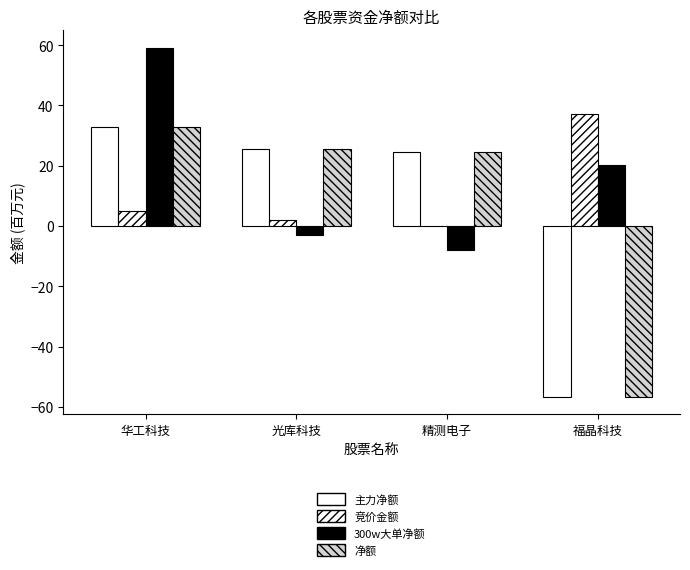

The value of 300w大单净额 at 华工科技 is 99.7. True or false?

False